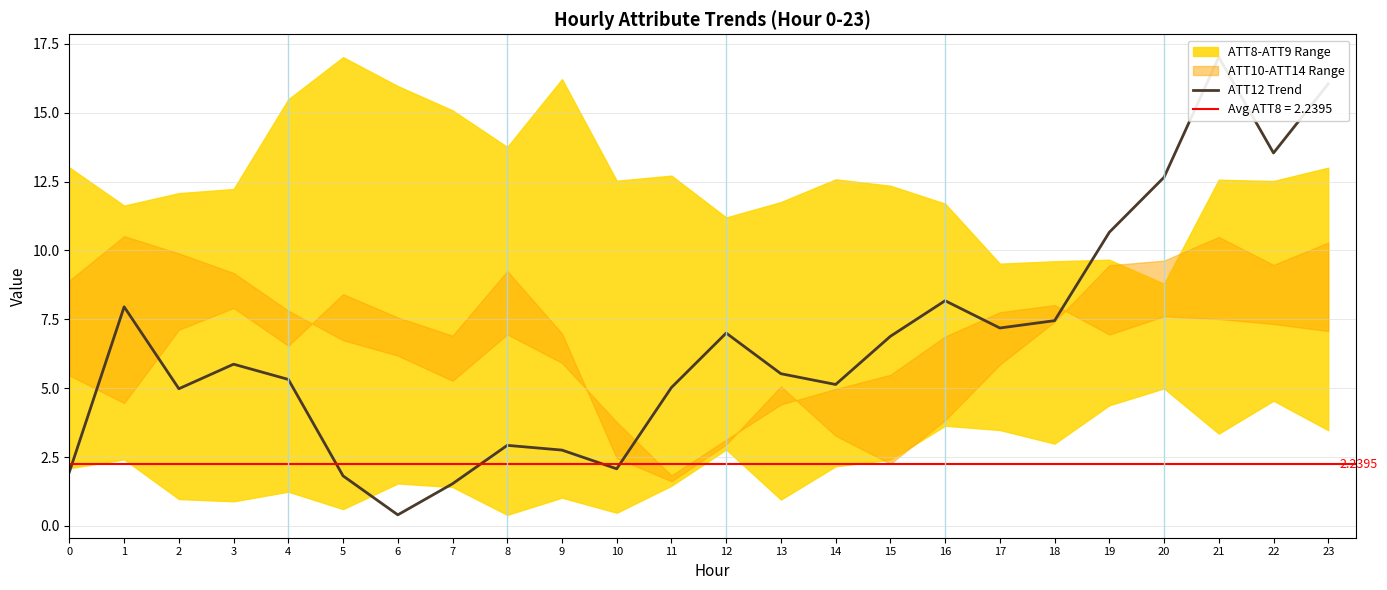

How many points are higher than both their immediate neighbors (excluding endpoints)?

6